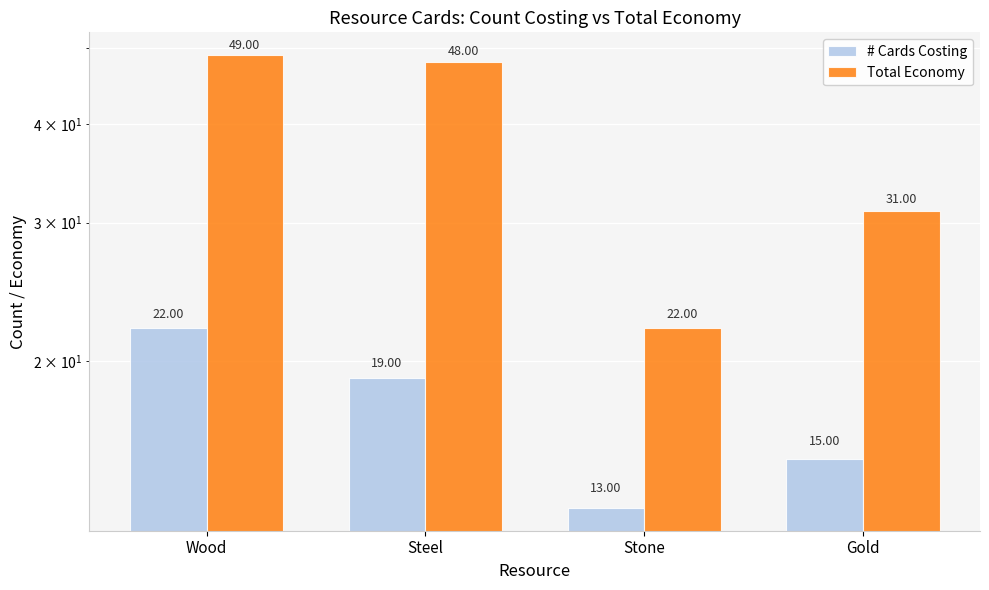

Which category has the lowest value in the # Cards Costing series?

Stone